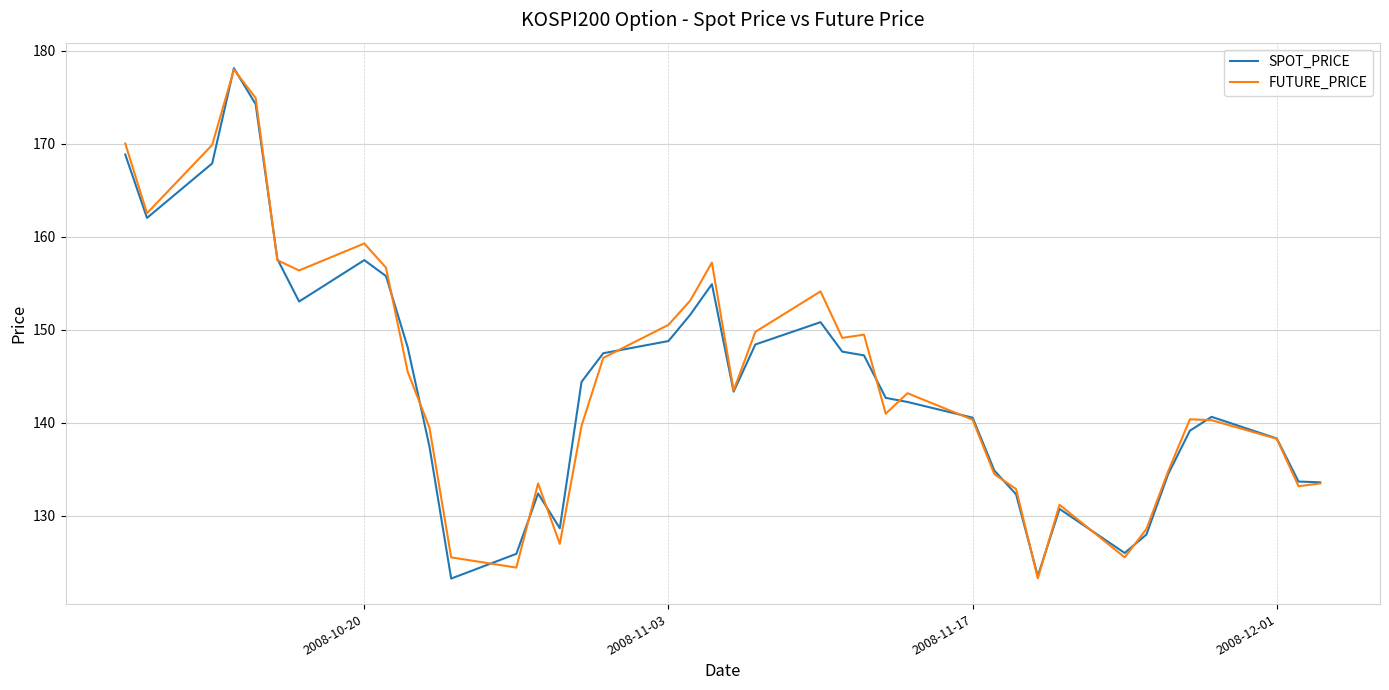

What is the minimum value for SPOT_PRICE?

123.3